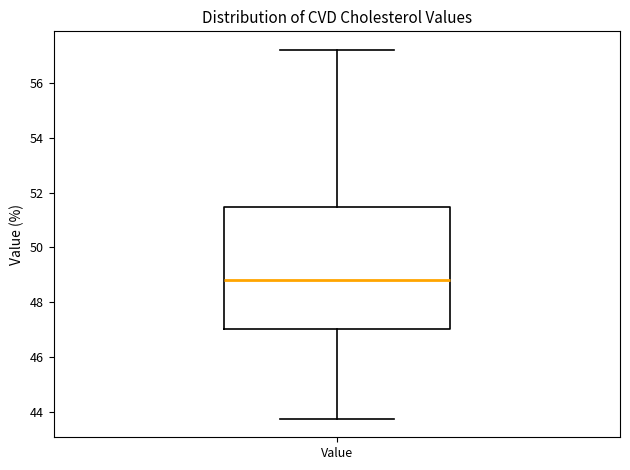

Transcribe this box plot: give where the median line is, the range the box spans, and where the two whiskers end, as read against the y-axis. The values are not printed on the chart, so give them approximately, as read against the axis.

median 48.8, box 47.0 to 51.4, whiskers 43.8 to 57.2